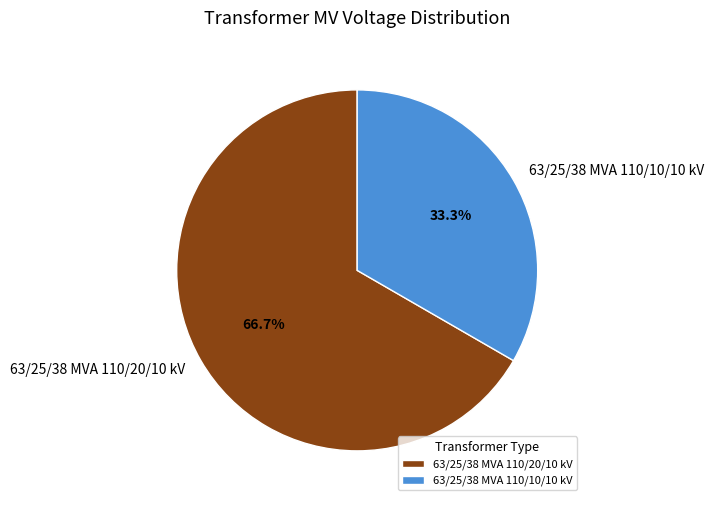

Is it true that 63/25/38 MVA 110/10/10 kV is 48% of the pie?

False